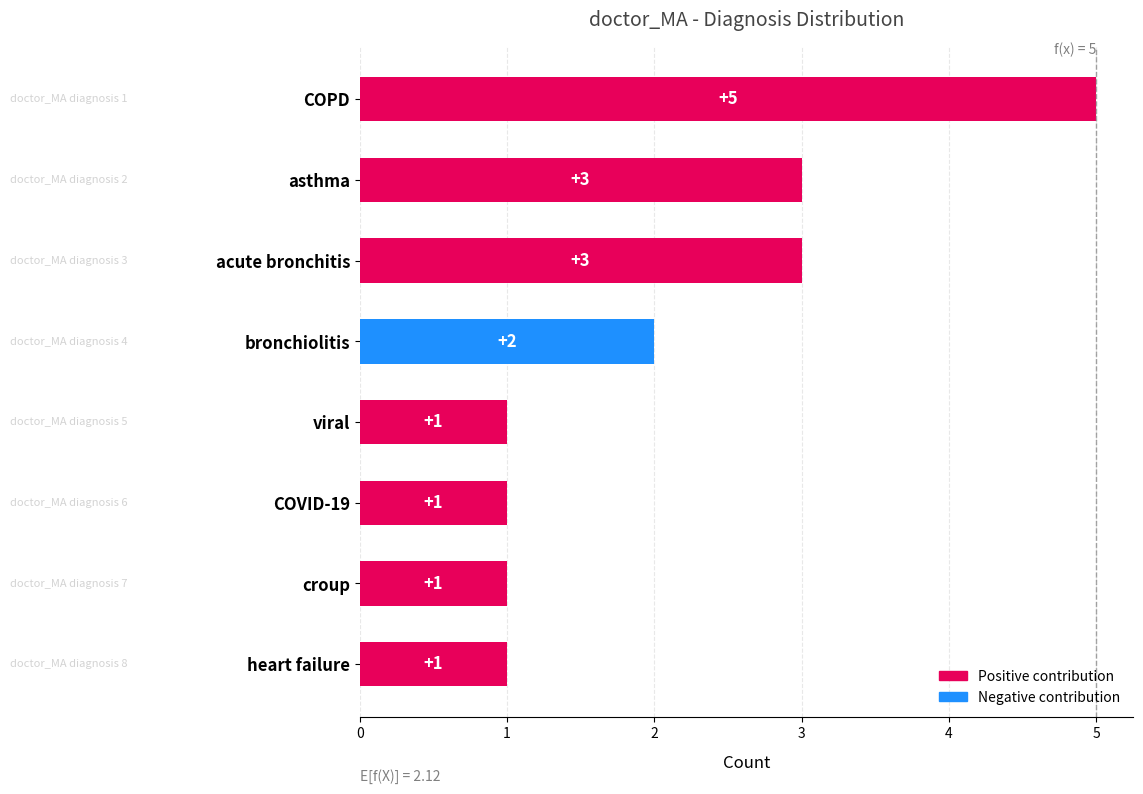

What is the difference between the maximum and minimum values?

4